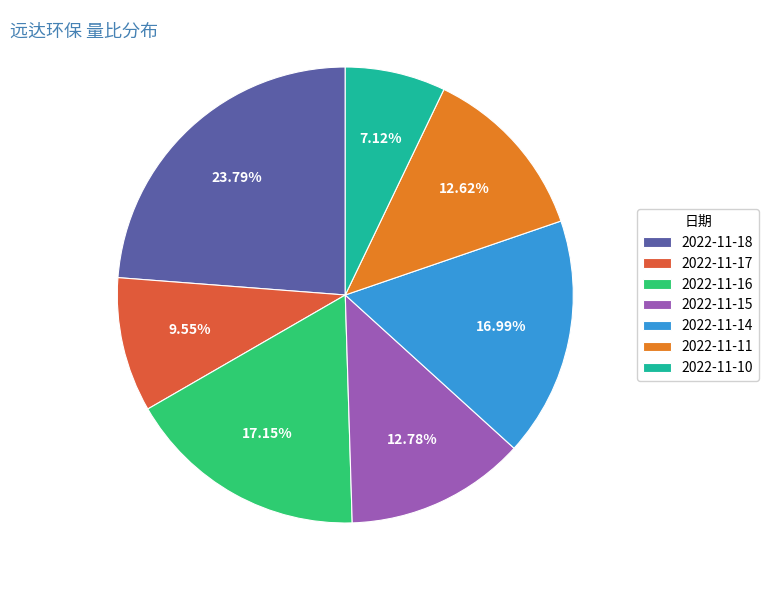

To the nearest percent, what is the difference between the 2022-11-17 and 2022-11-14 slice percentages?

7%